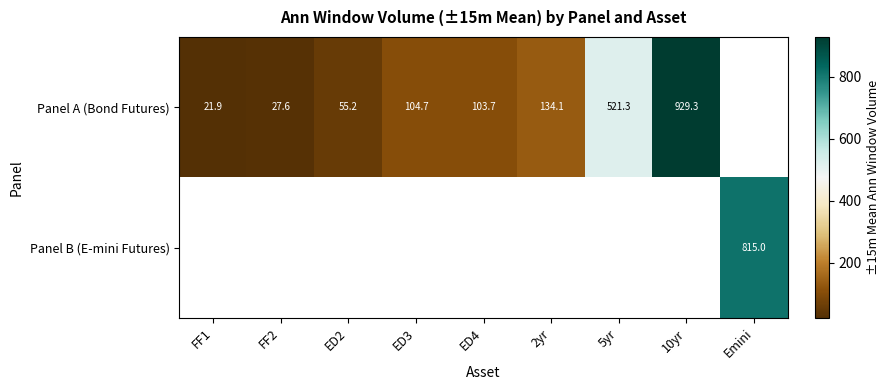

Is it true that Panel A (Bond Futures) equals 88.2 at ED2?

False